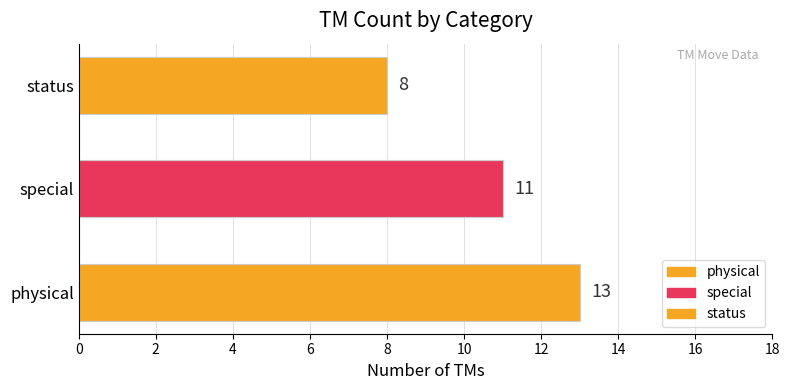

What is the average value?

11